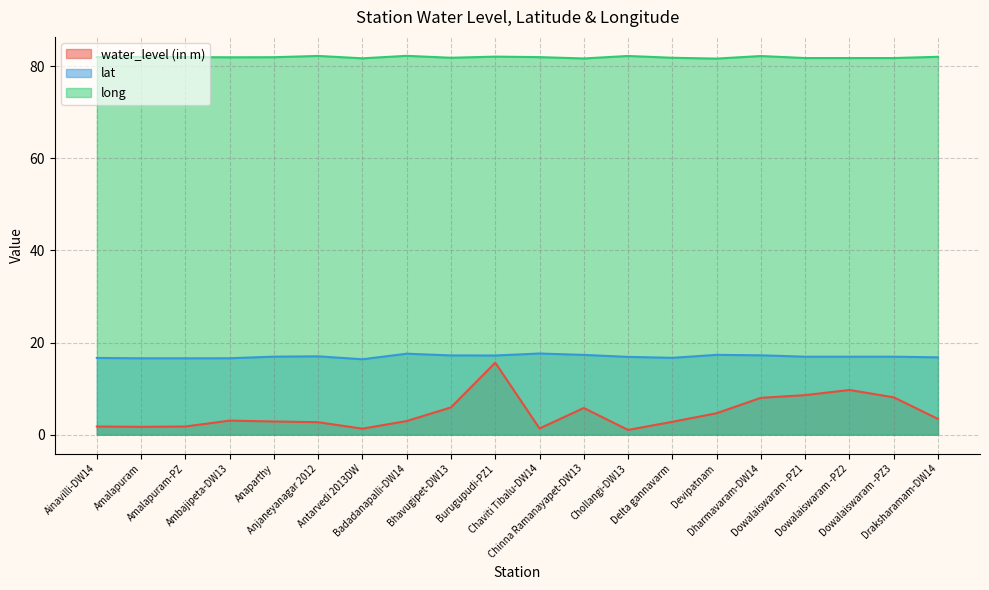

Rank the series by their maximum value, from lowest to highest.

water_level (in m), lat, long